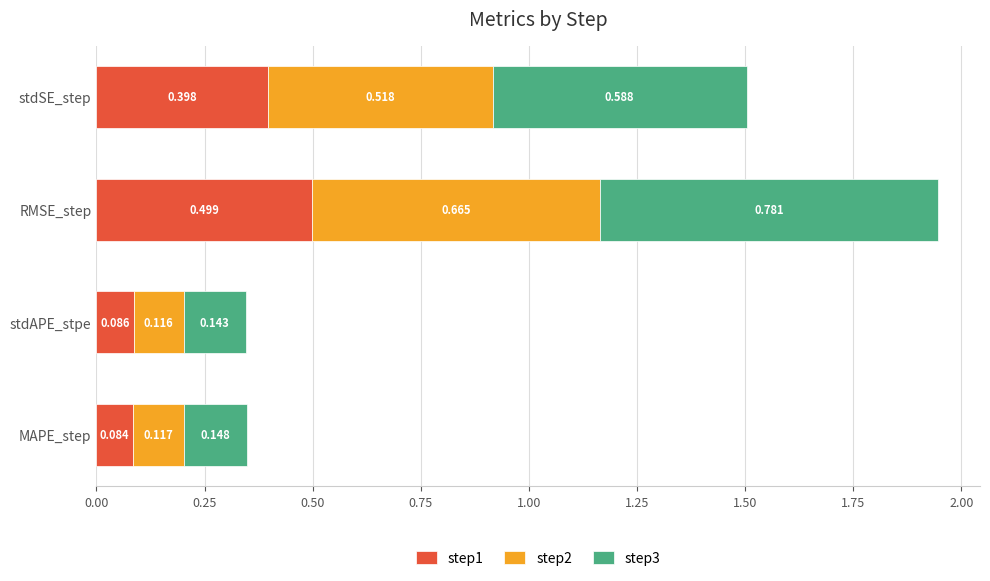

At which label is step1 closest to 0?

MAPE_step